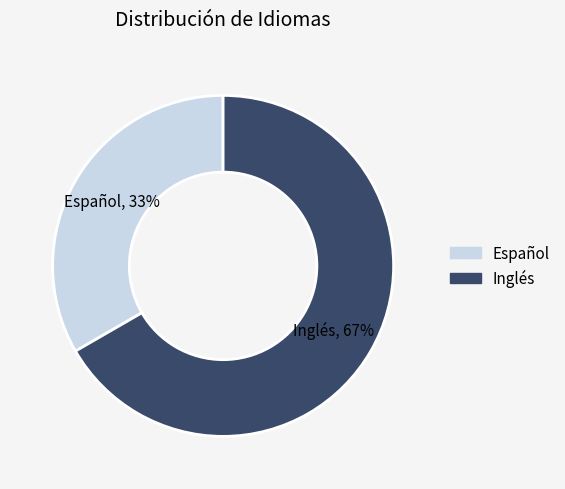

Which category has the smallest portion of the pie?

Español